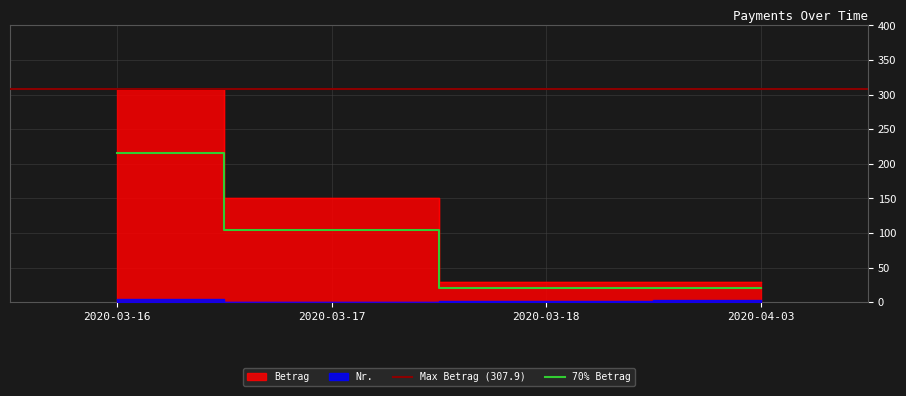

True or false: Nr. has a value of 1.0 at 2020-03-18.

False